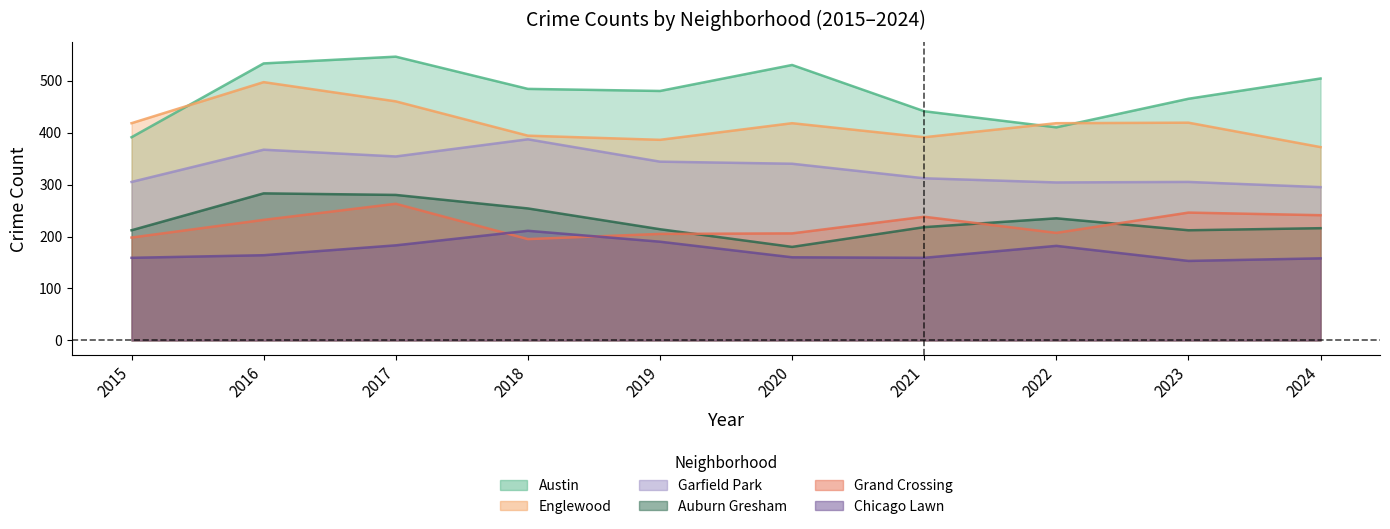

Which series has the largest total across all categories?

Austin